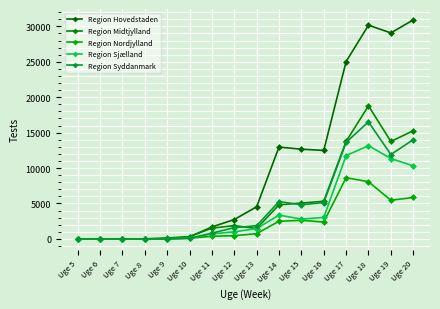

At which label is Region Nordjylland closest to 4319?

Uge 19